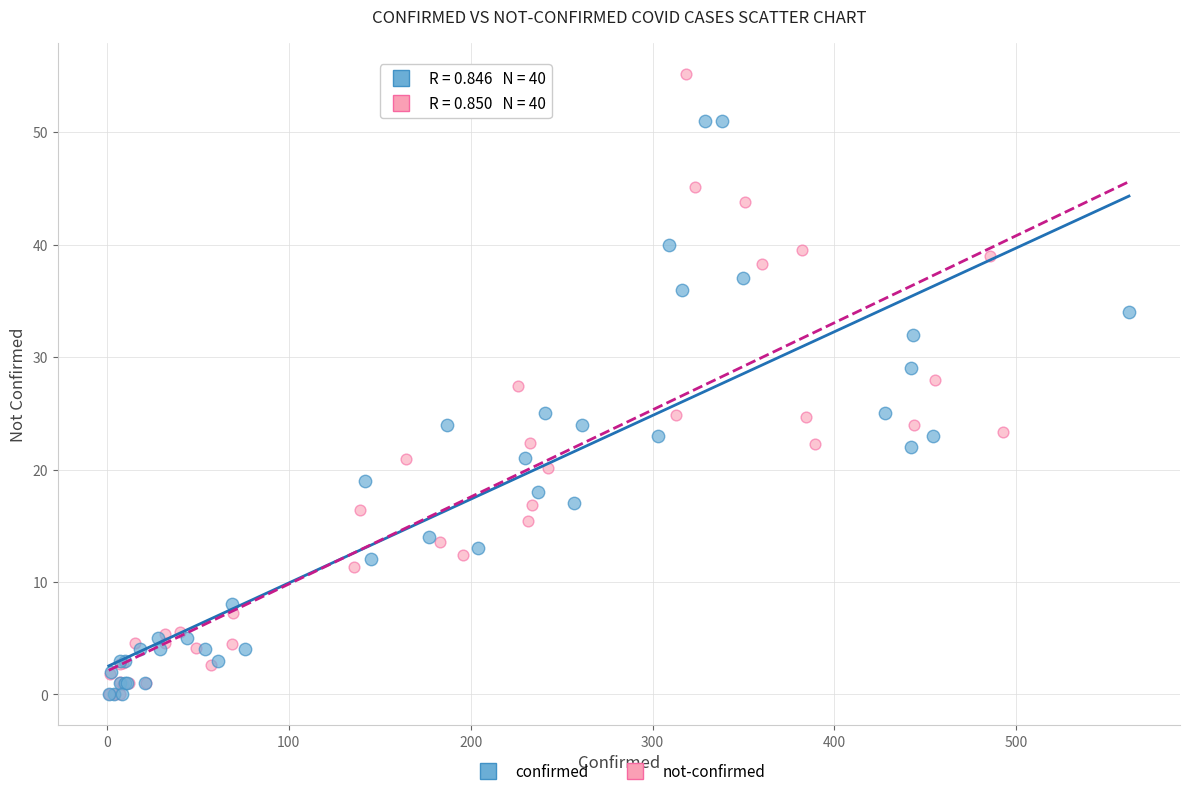

Which series reaches the maximum Y coordinate?

not-confirmed